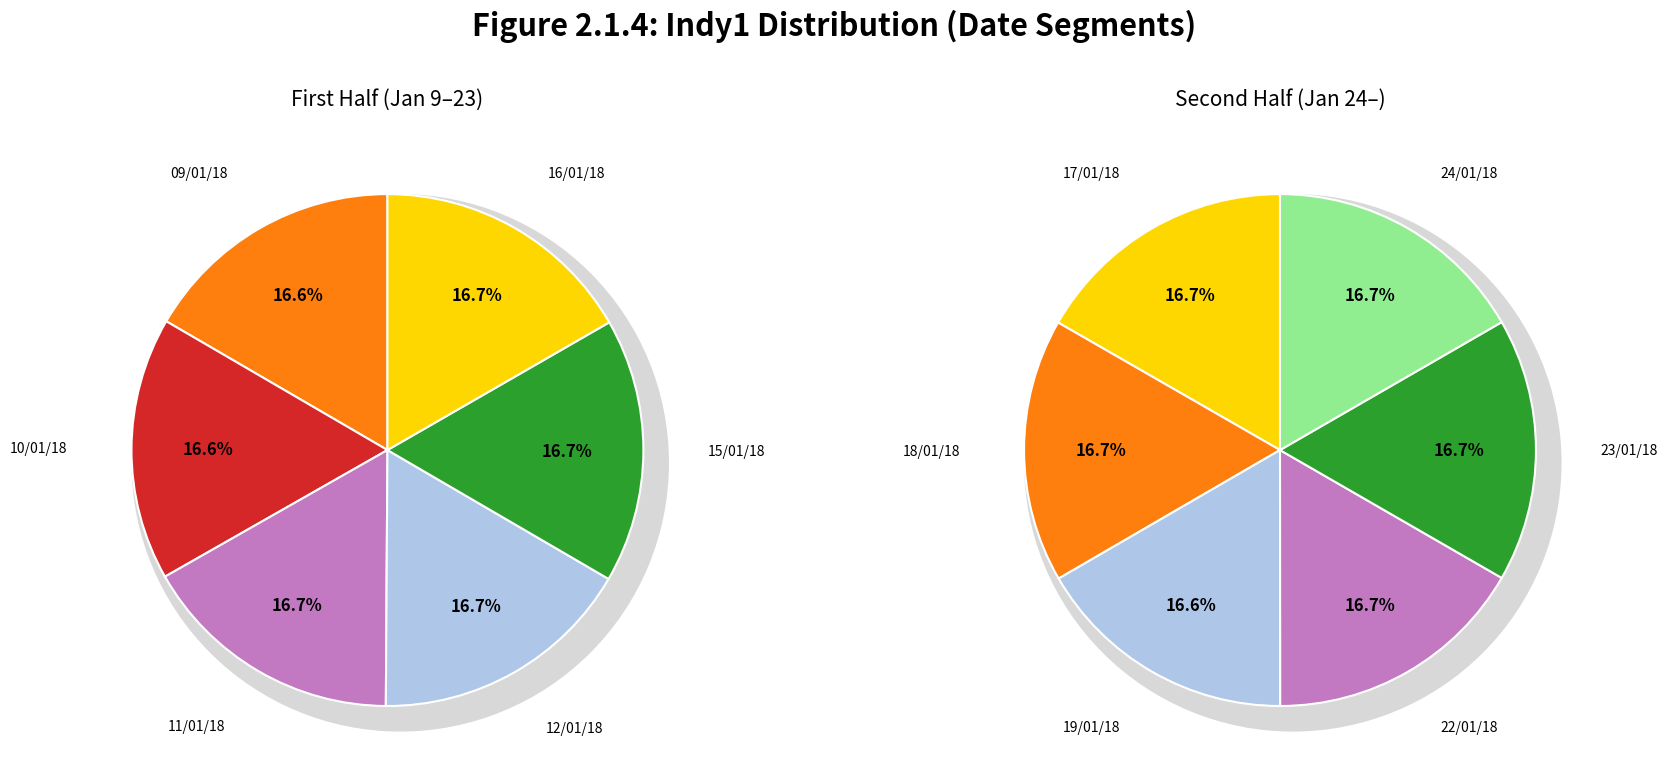

Is the sum of 22/01/18 and 11/01/18 greater than half?

No